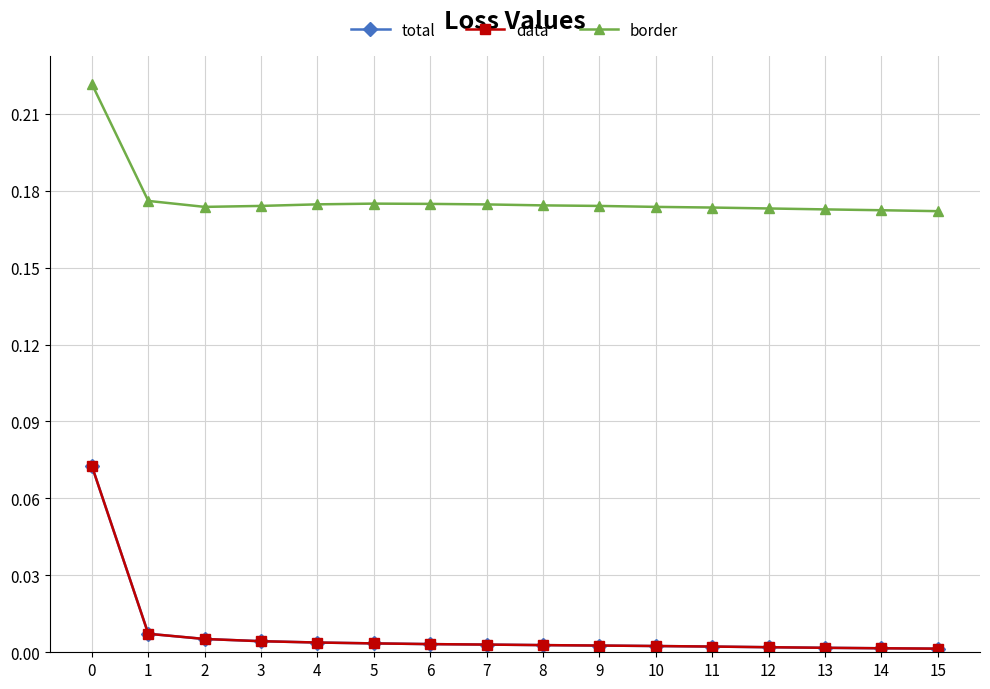

The border series shows 0.1 at 11. True or false?

False